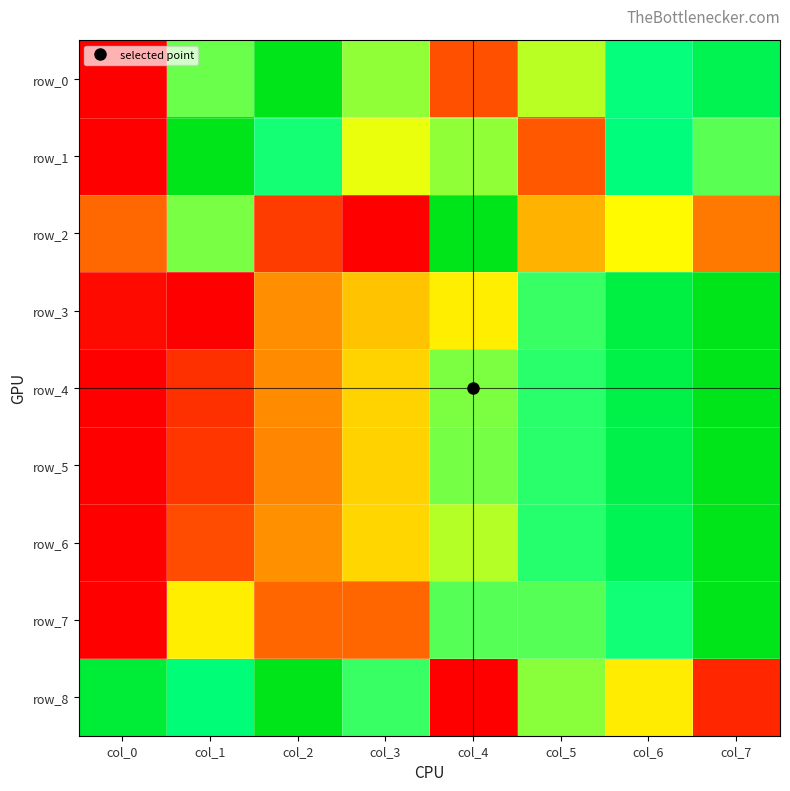

At which label is row_4 closest to 0?

col_0